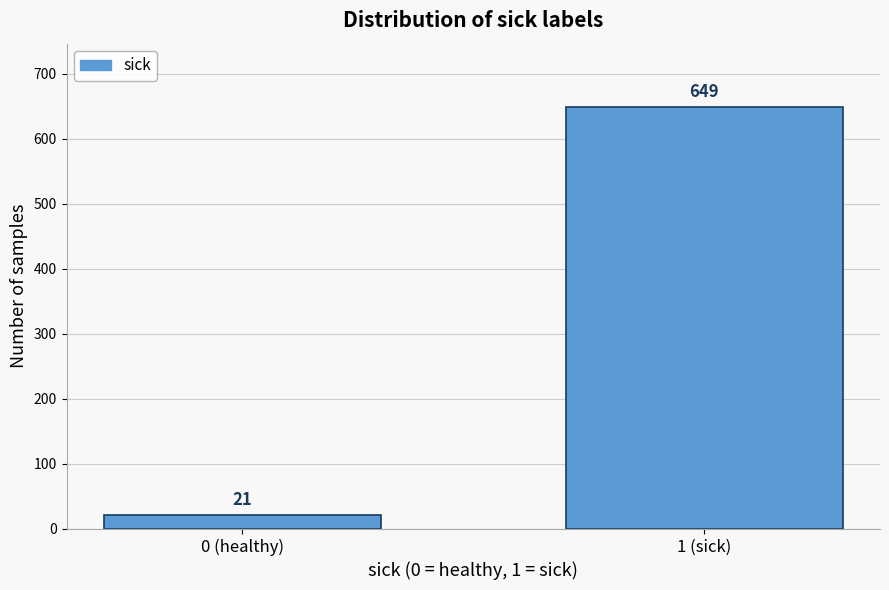

Reading left to right, list all the values displayed in this chart.

21	649